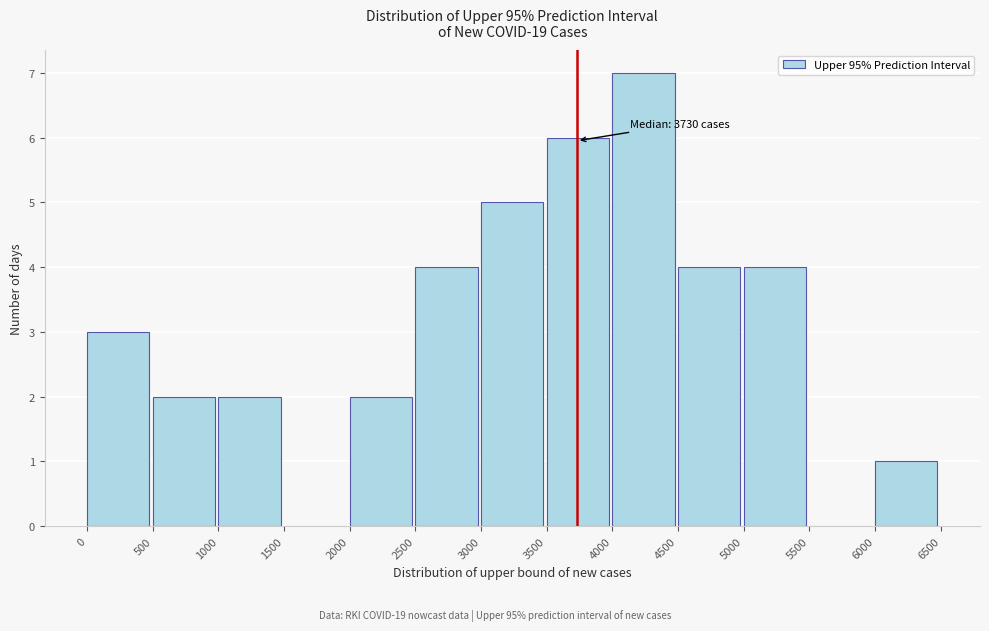

Over which range of the x-axis is the bar tallest?

4000 to 4500